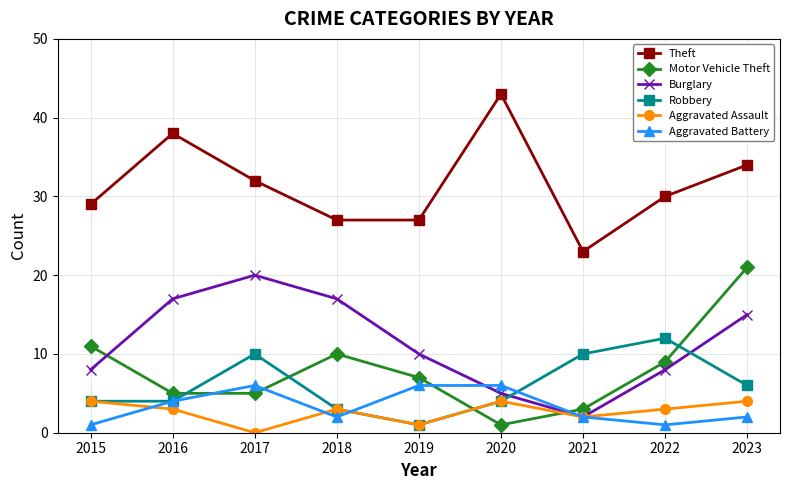

What is the difference between the highest and lowest values at 2015?

28